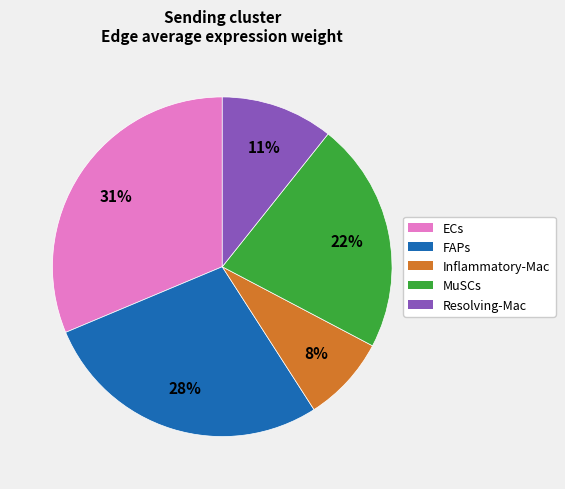

Which category has the biggest portion of the pie?

ECs